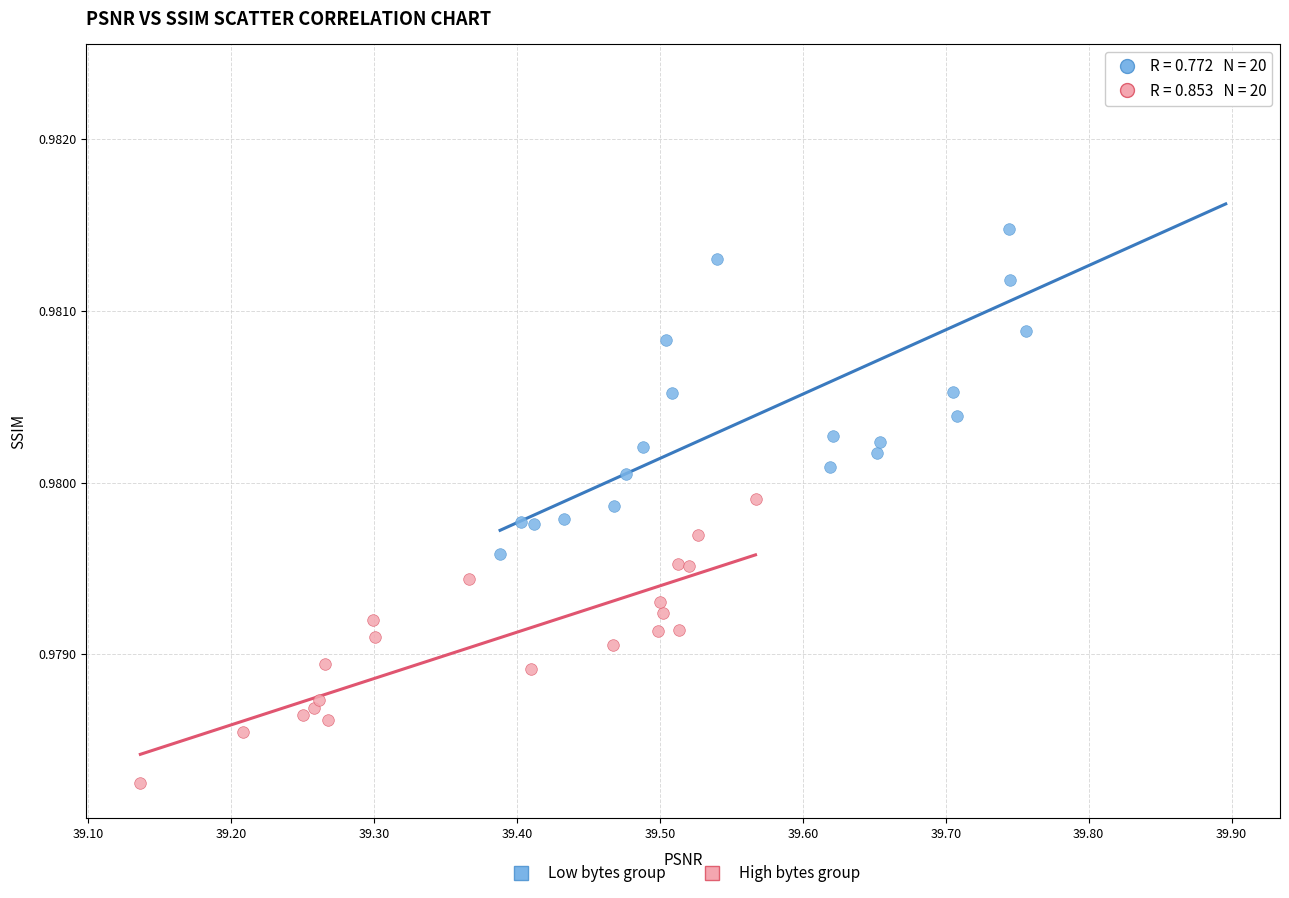

Which series contains the highest Y value?

Low bytes group